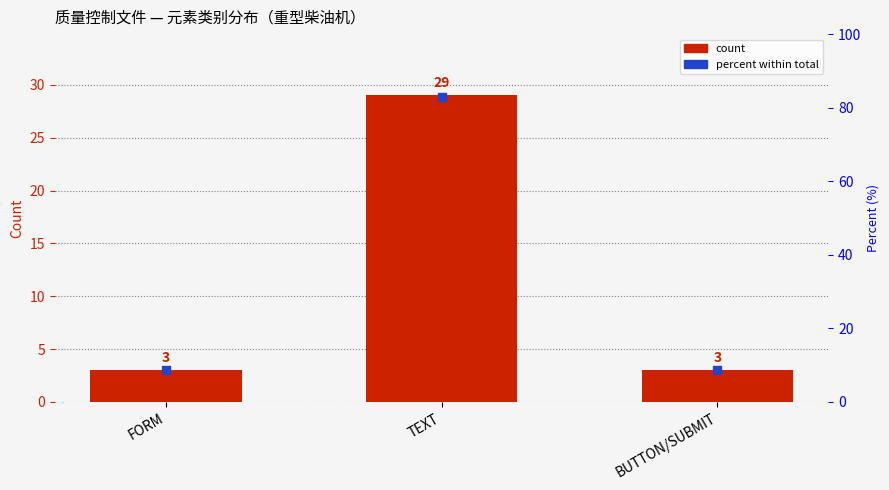

What are all the series names shown in the legend?

count, percent within total